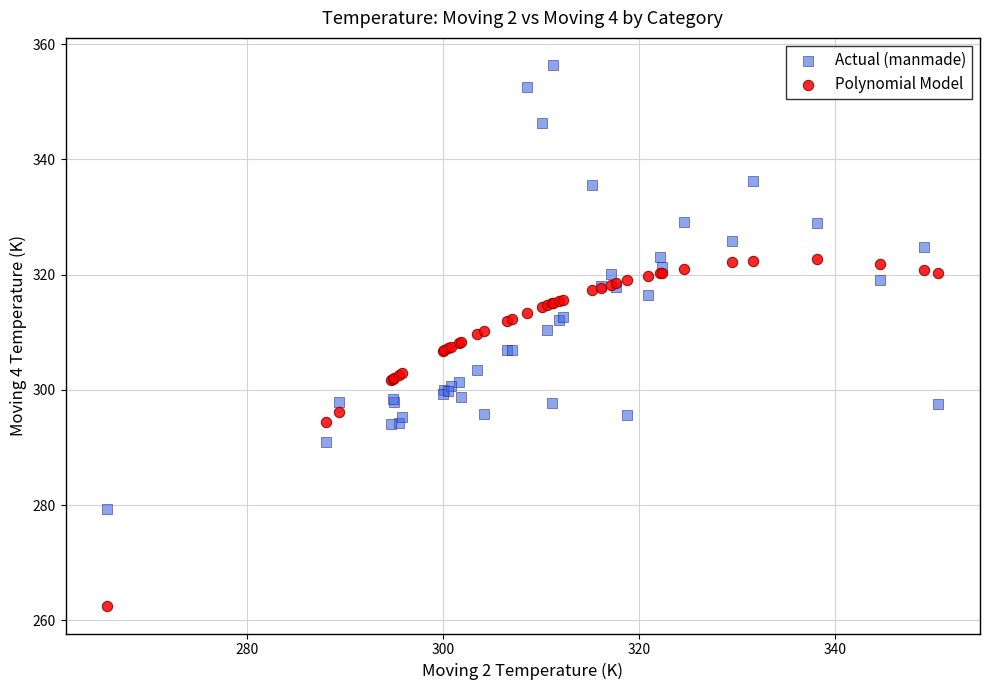

Which series contains the highest Y value?

Actual (manmade)